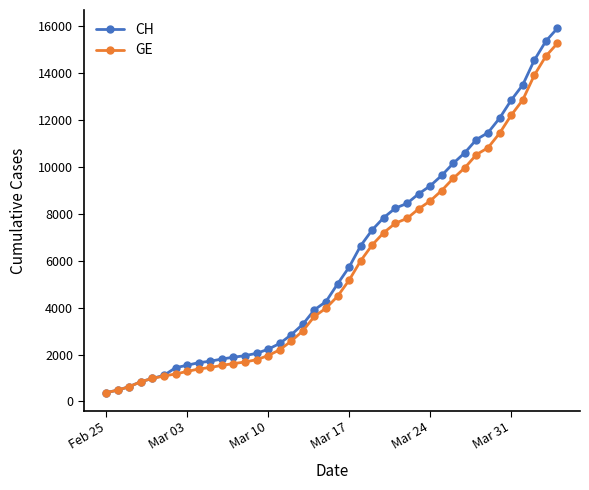

What is the greatest value displayed?

15926